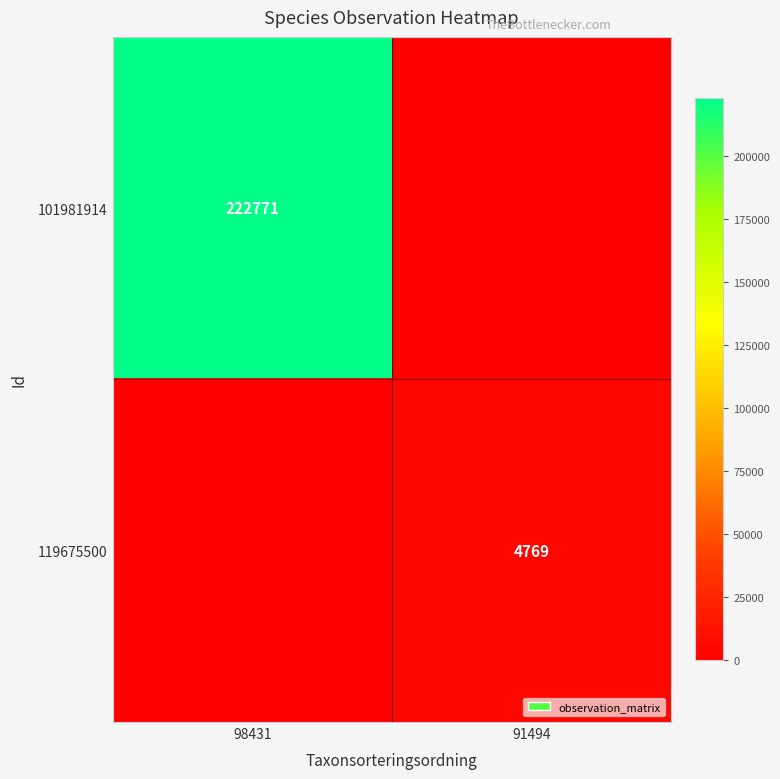

Is the value of 101981914 at 98431 greater than the value of 119675500 at 91494?

Yes